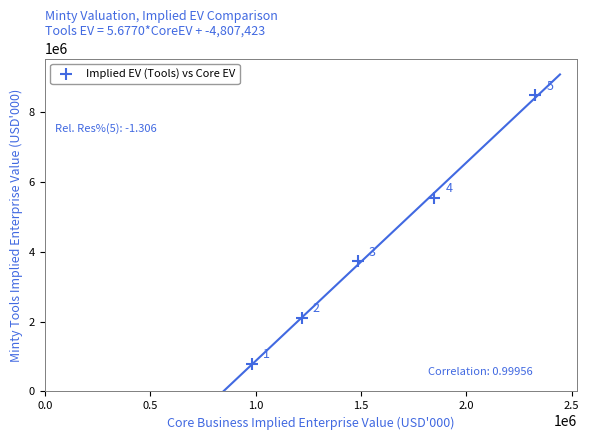

What Y value in the scatter plot is closest to 4627816?

3722004.3